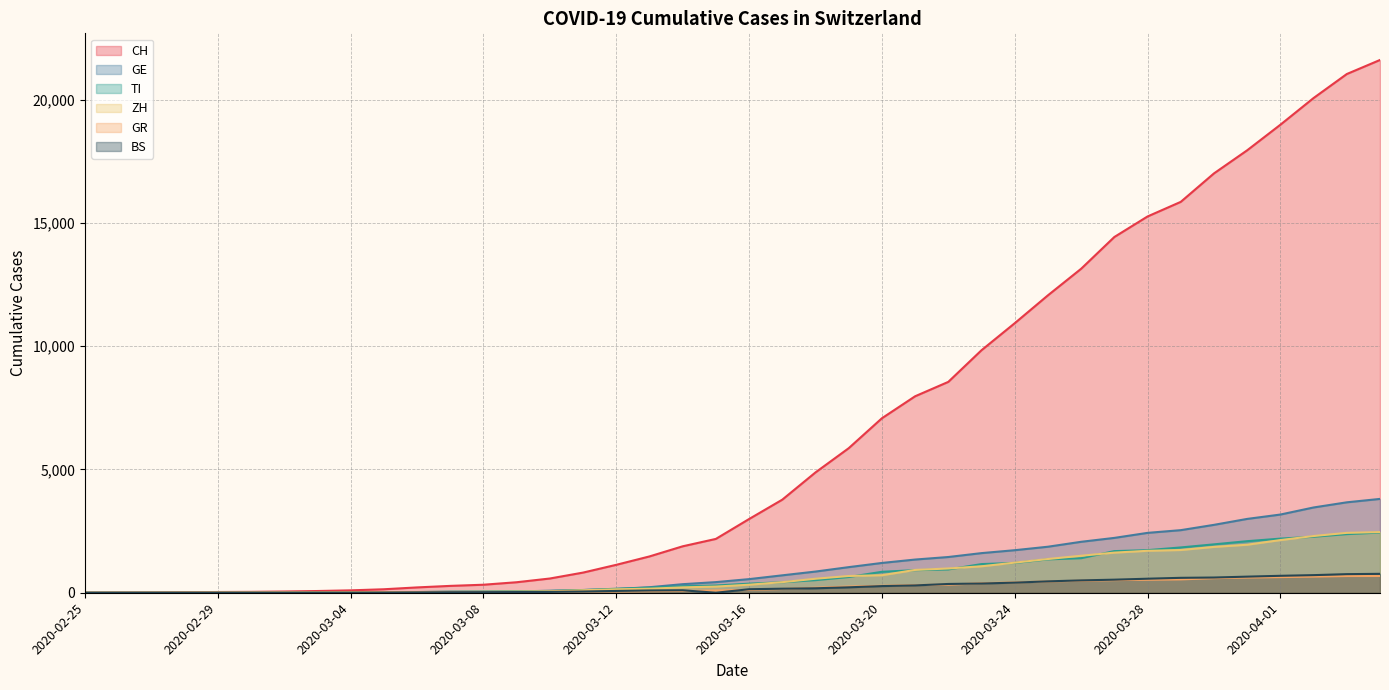

Where do GE and ZH first cross each other?

2020-02-26 and 2020-02-27